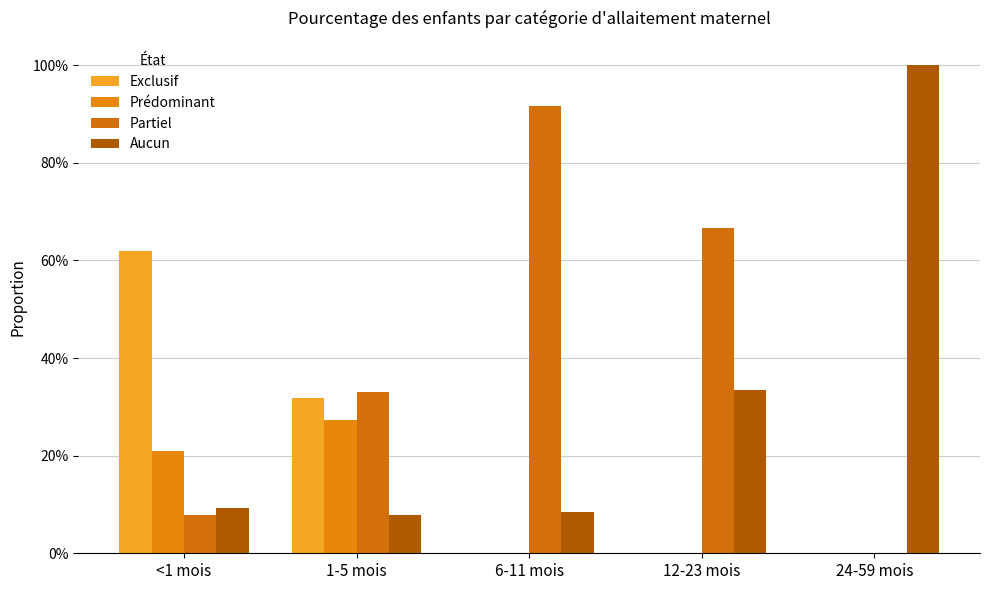

At which category is the sum across all series the highest?

<1 mois